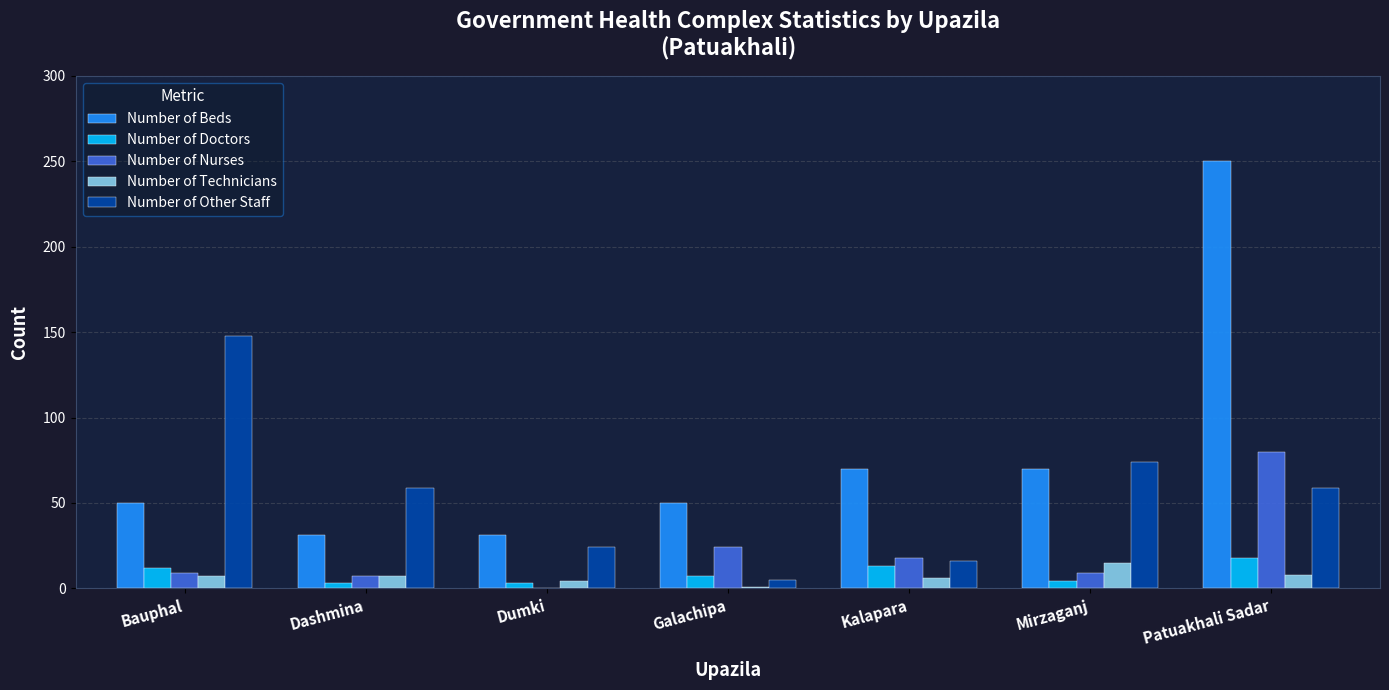

What is the sum of all Number of Beds values?

552